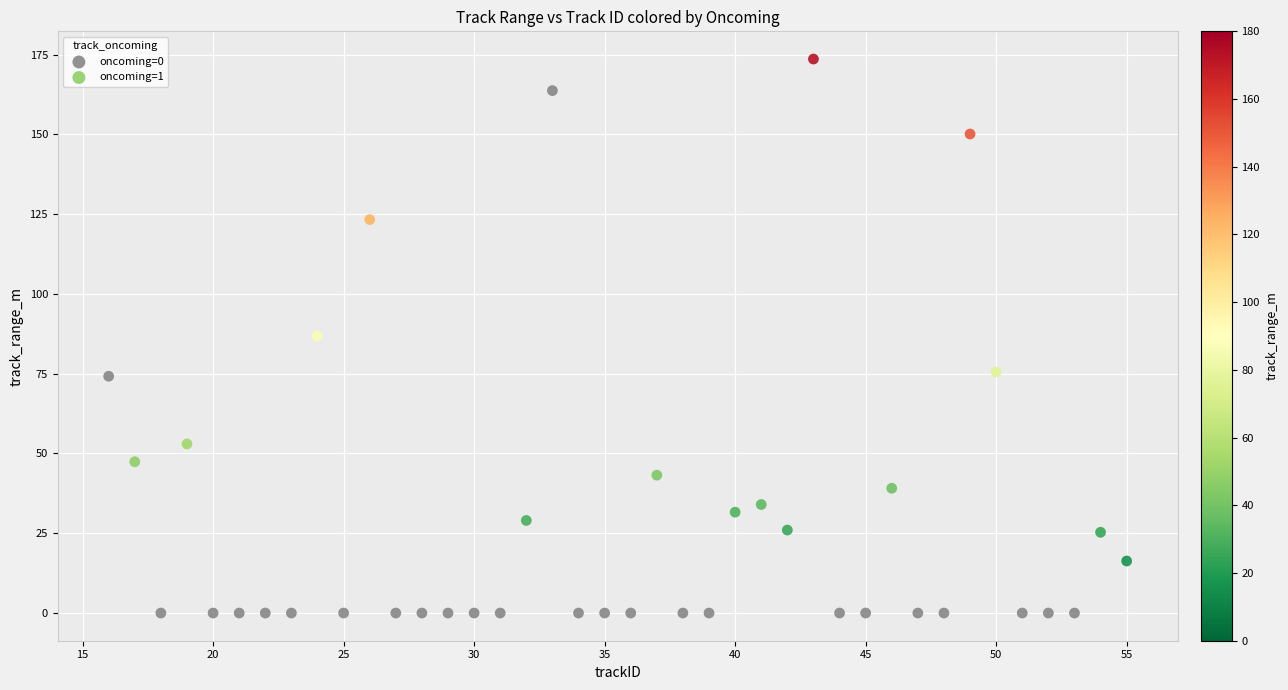

Which series contains the highest Y value?

oncoming=1